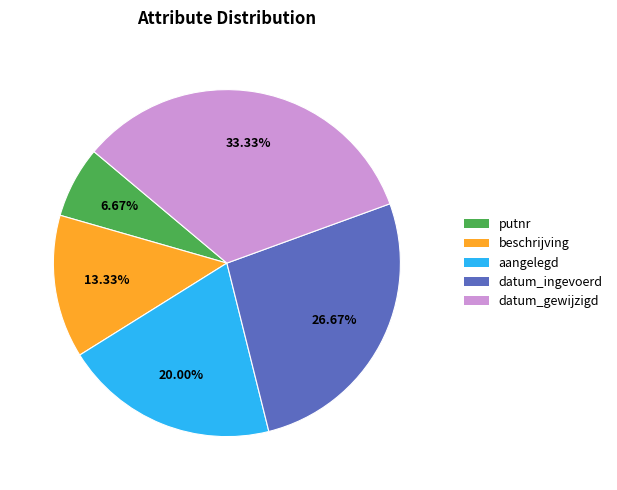

Does any single category account for the majority?

No